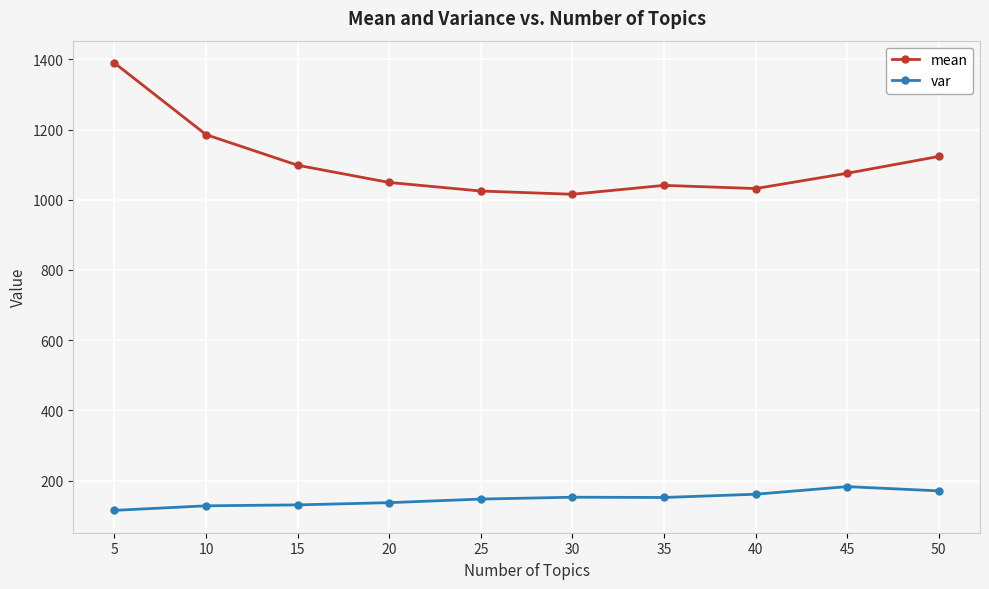

What is the difference between the maximum and minimum values in the mean series?

373.8